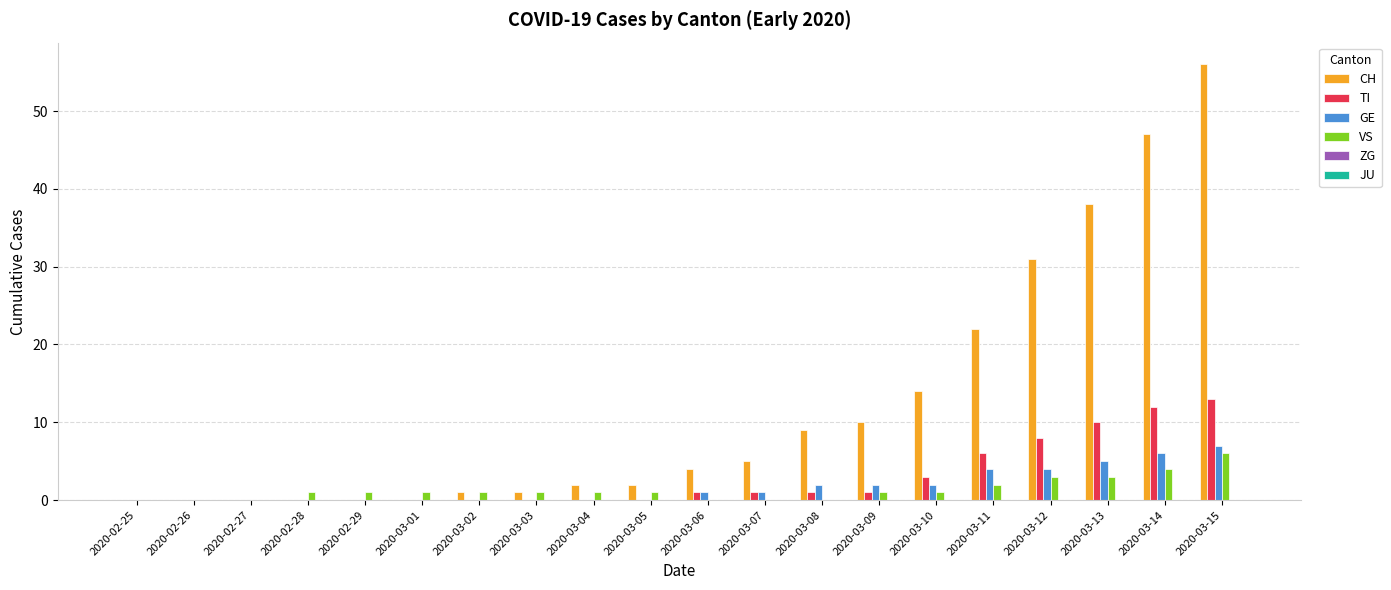

Which series has the largest total across all categories?

CH